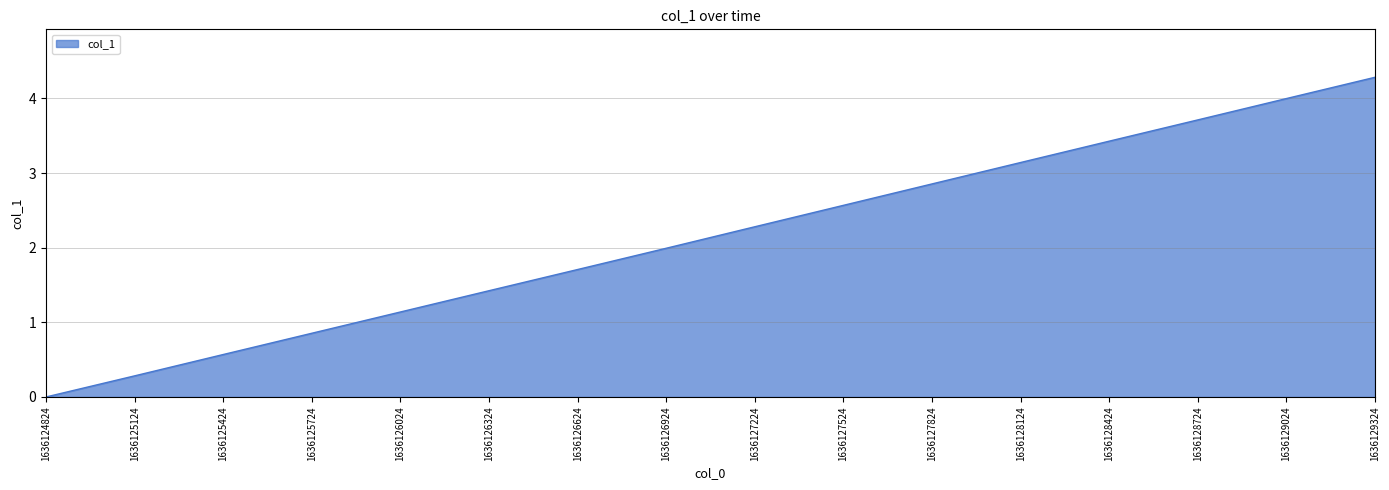

List the labels in order of value, smallest first.

1636124824, 1636125124, 1636125424, 1636125724, 1636126024, 1636126324, 1636126624, 1636126924, 1636127224, 1636127524, 1636127824, 1636128124, 1636128424, 1636128724, 1636129024, 1636129324